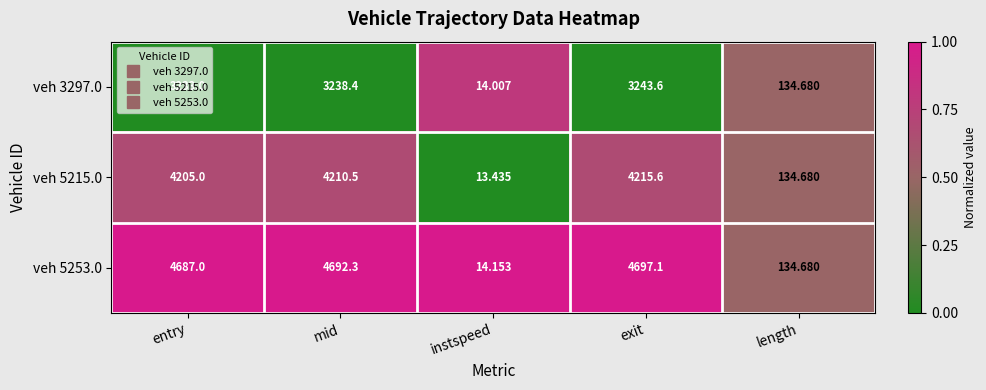

Is the value of veh 5253.0 at length greater than the value of veh 3297.0 at exit?

No